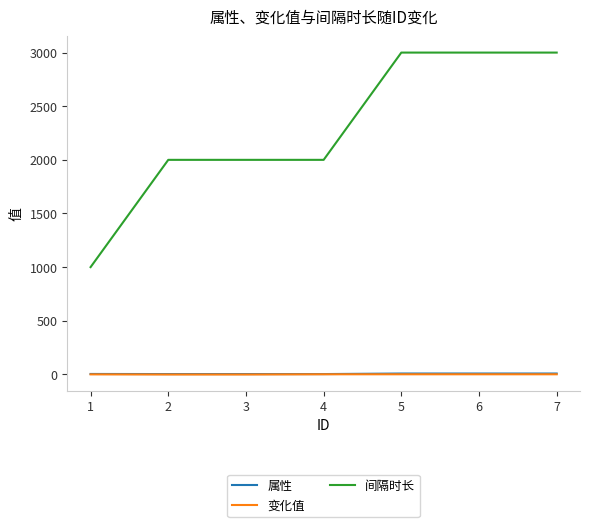

Which series has the widest spread of values?

间隔时长